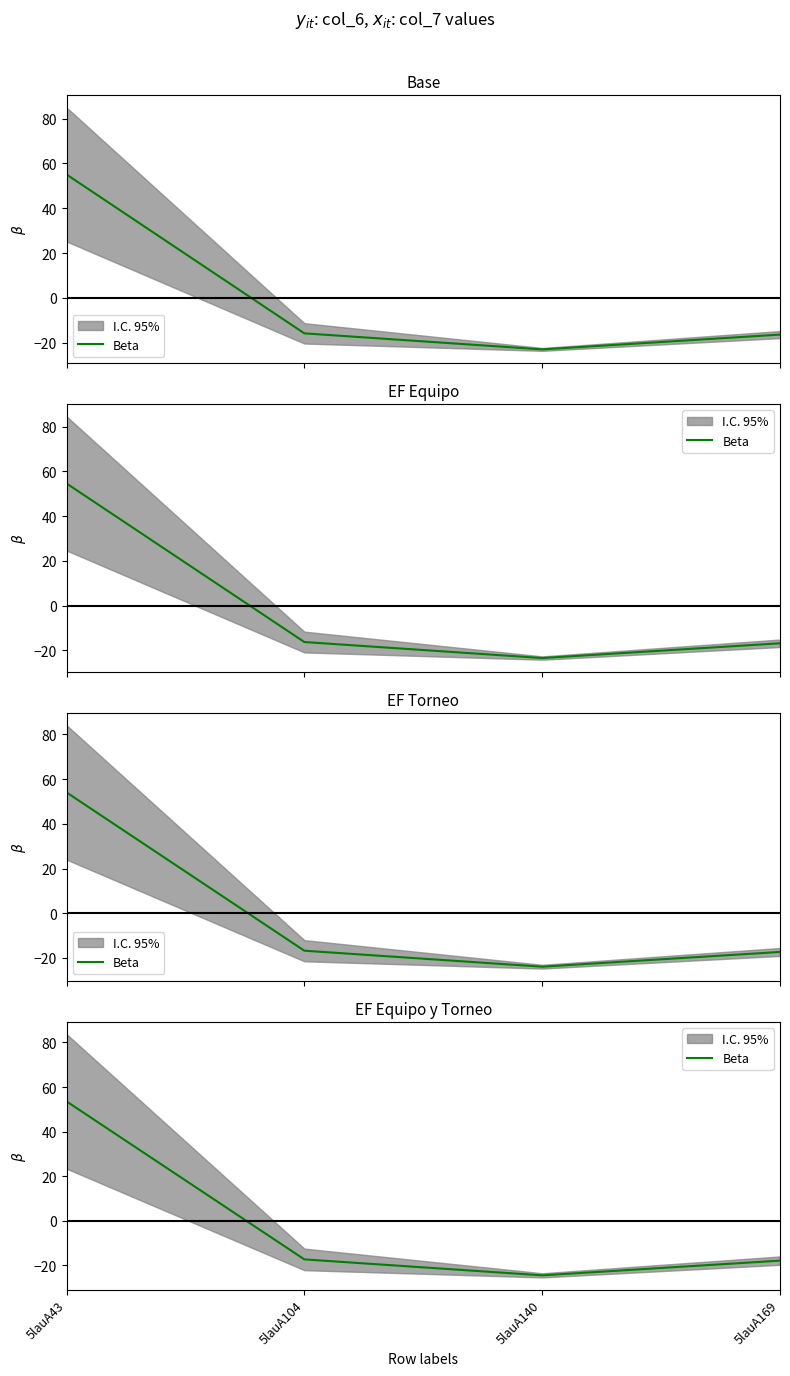

Reading right to left, transcribe all the data shown in this chart.

-17.8	-24.4	-17.3	53.6